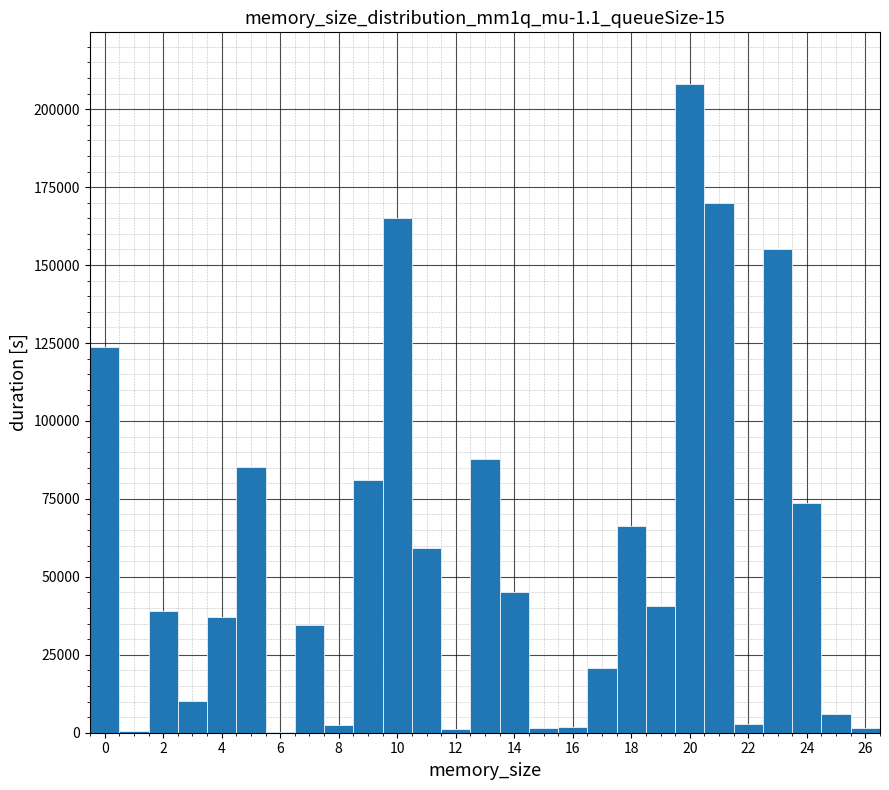

Which range on the x-axis has the tallest bar?

19.5 to 20.5